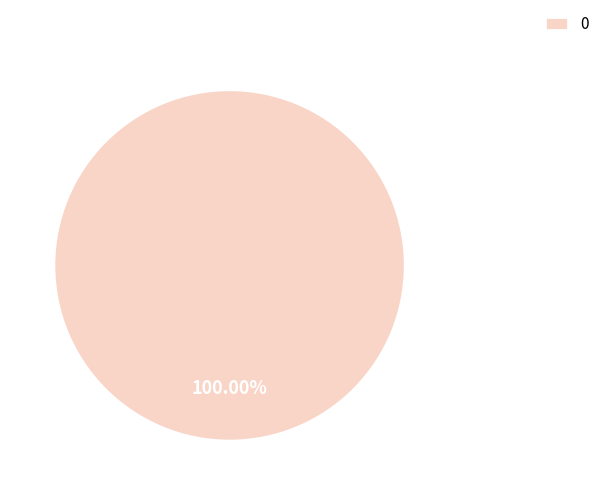

Is there a majority slice in this chart?

Yes